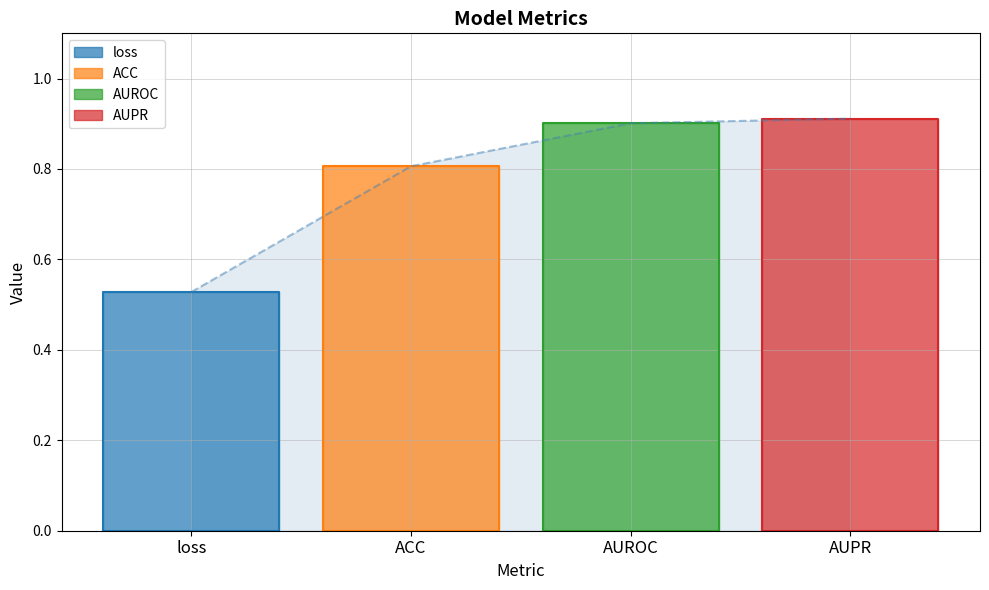

What is the sum of the values at ACC and AUPR?

1.7